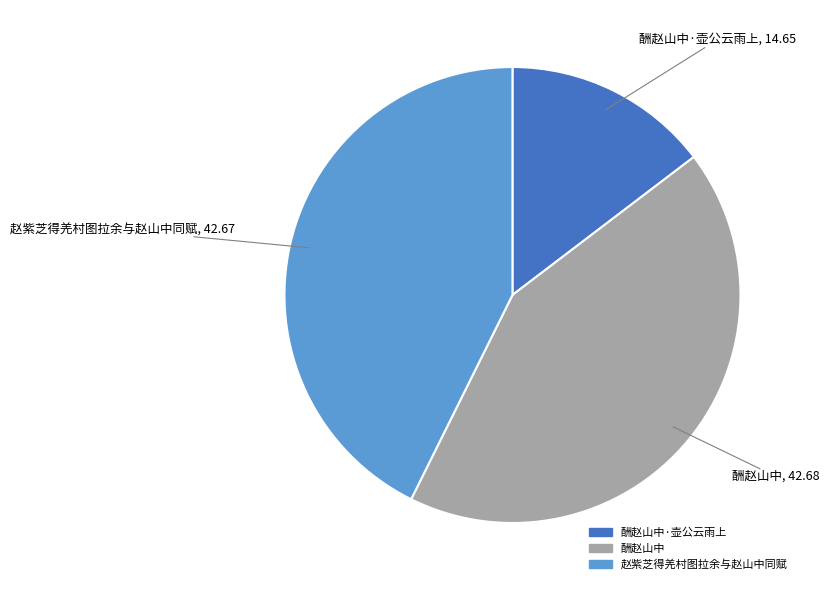

Is there a majority slice in this chart?

No